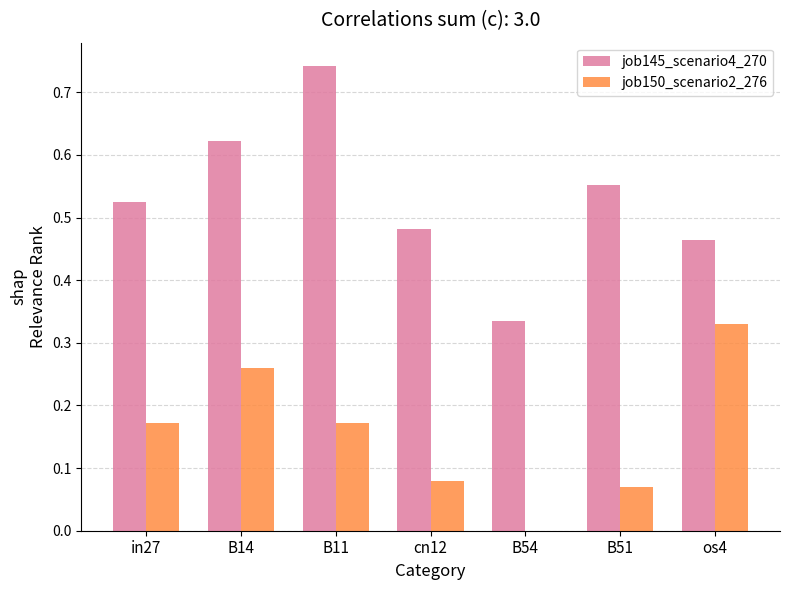

At which category is the sum across all series the highest?

B11